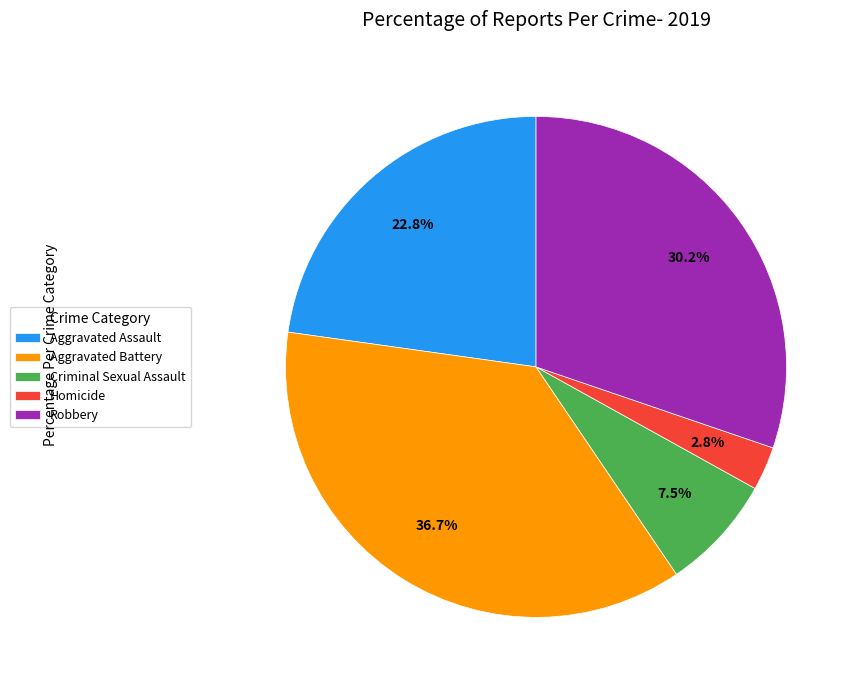

To the nearest percent, what is the average slice percentage?

20%